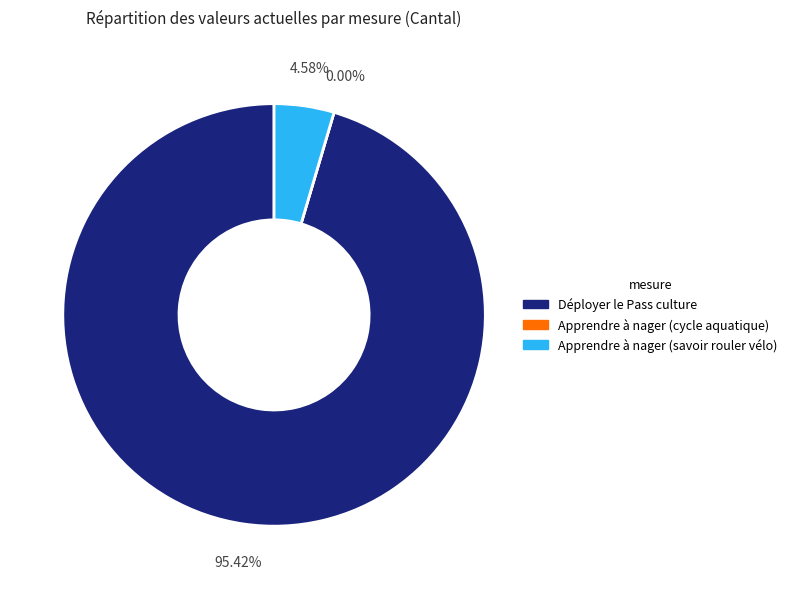

What is the change in value from Déployer le Pass culture to Apprendre à nager (cycle aquatique)?

-604